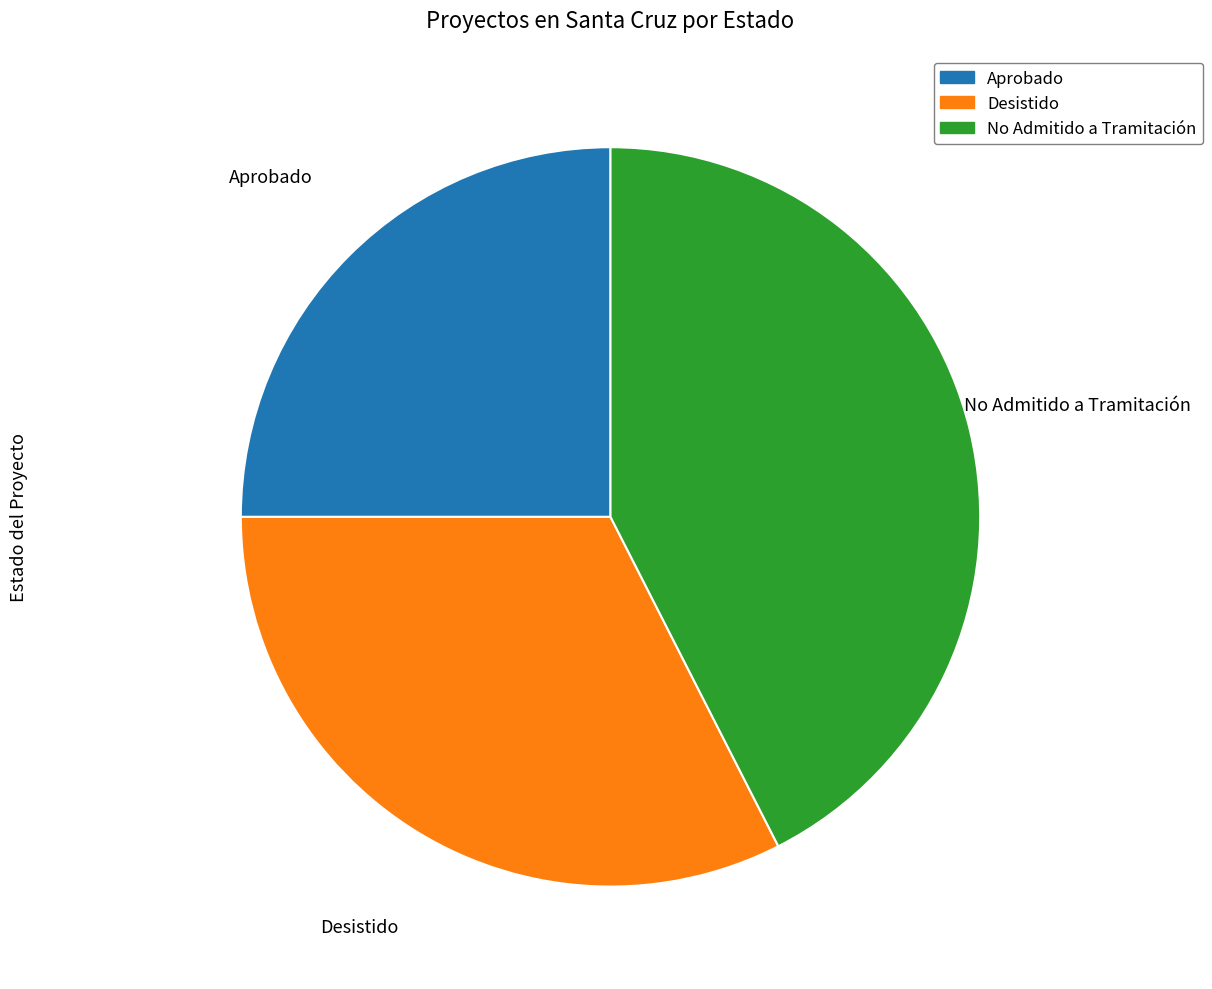

What is the largest slice in the pie chart?

No Admitido a Tramitación